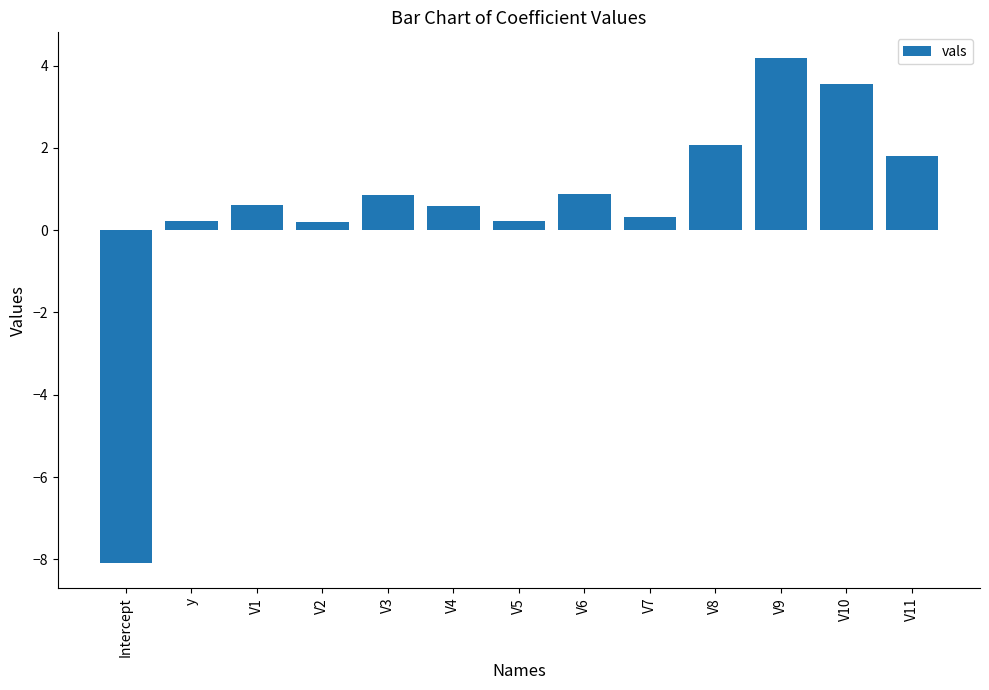

Reading right to left, transcribe all the data shown in this chart.

1.8	3.6	4.2	2.1	0.3	0.9	0.2	0.6	0.9	0.2	0.6	0.2	-8.1